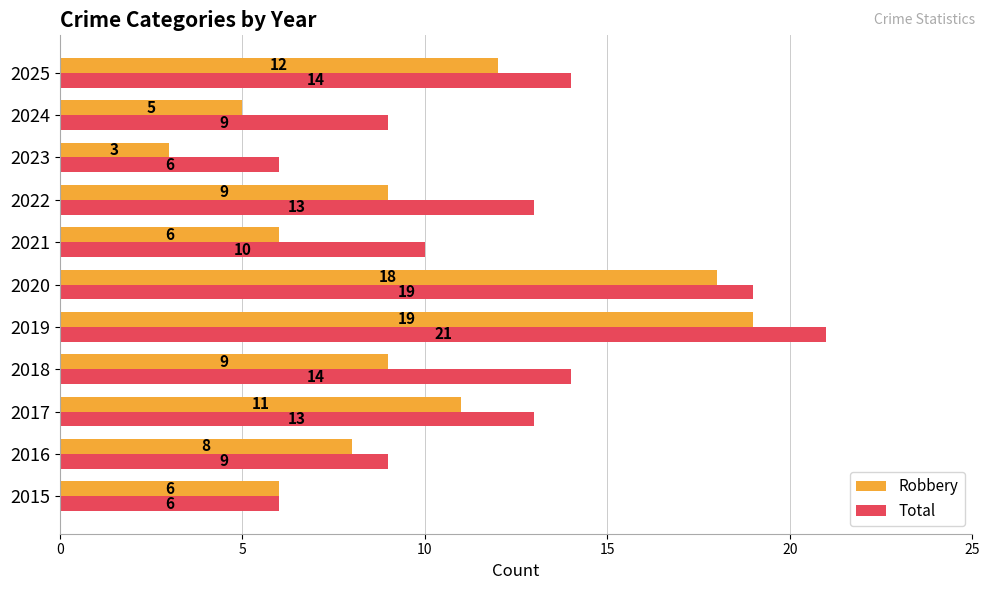

Count the number of data series in this chart.

2